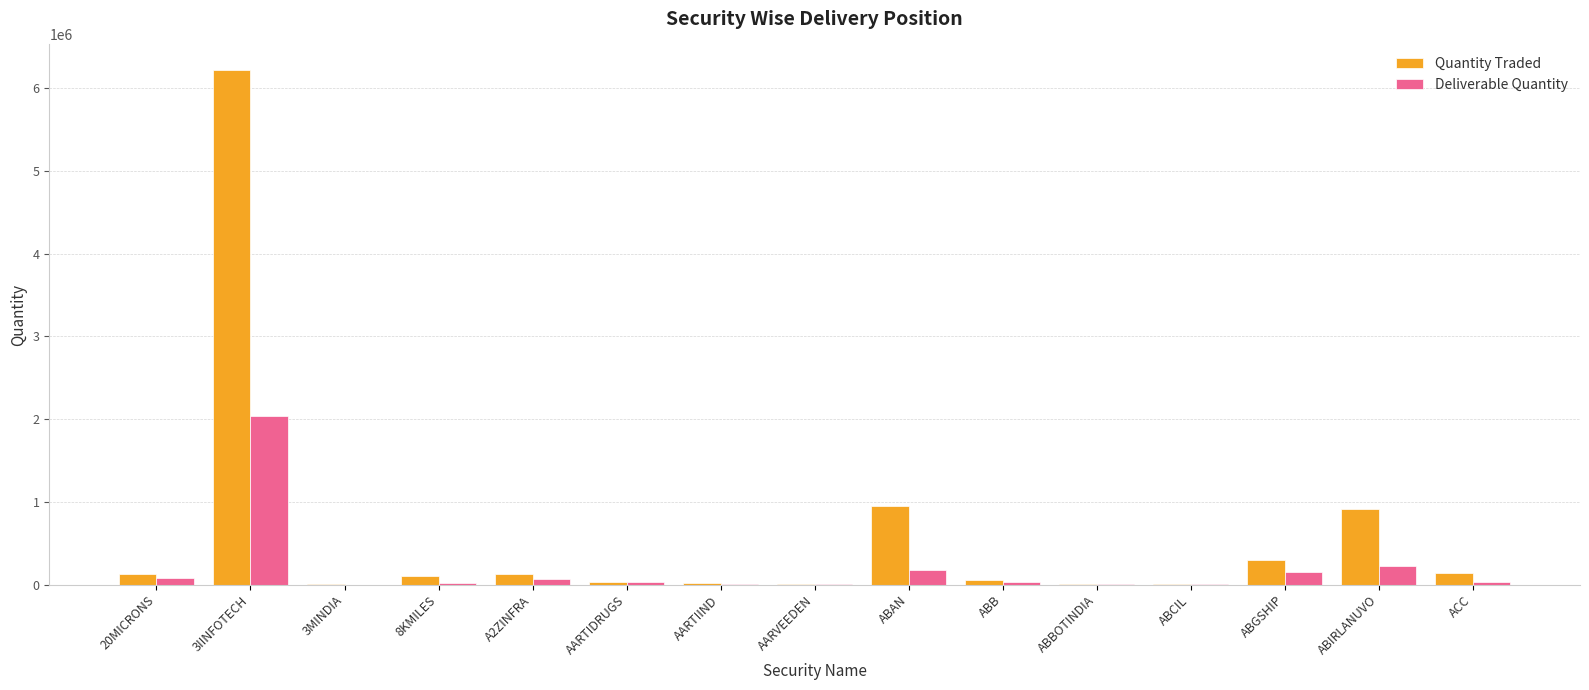

How many groups of bars are there?

15